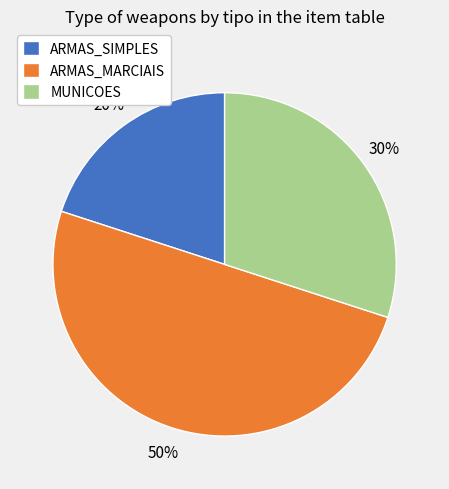

To the nearest percent, what portion does MUNICOES represent?

30%